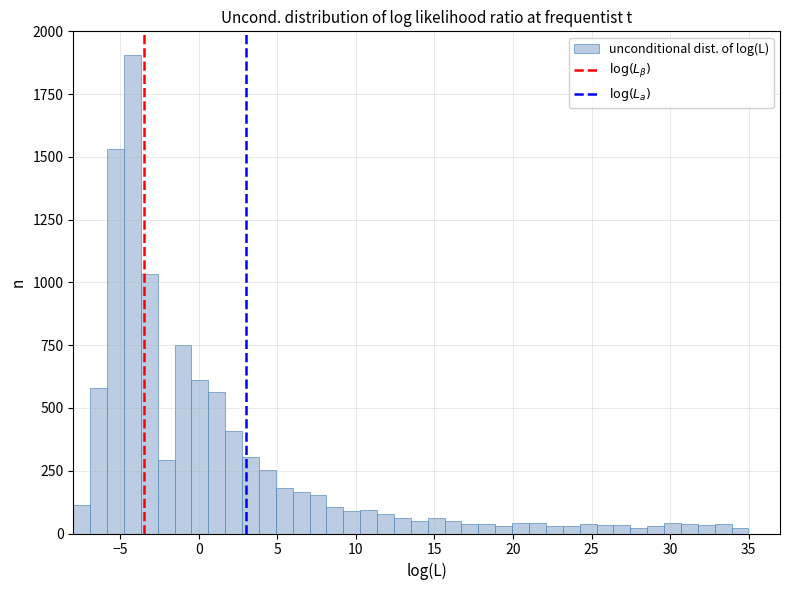

Read against the x-axis, roughly where is the centre of the tallest bar?

-4.0